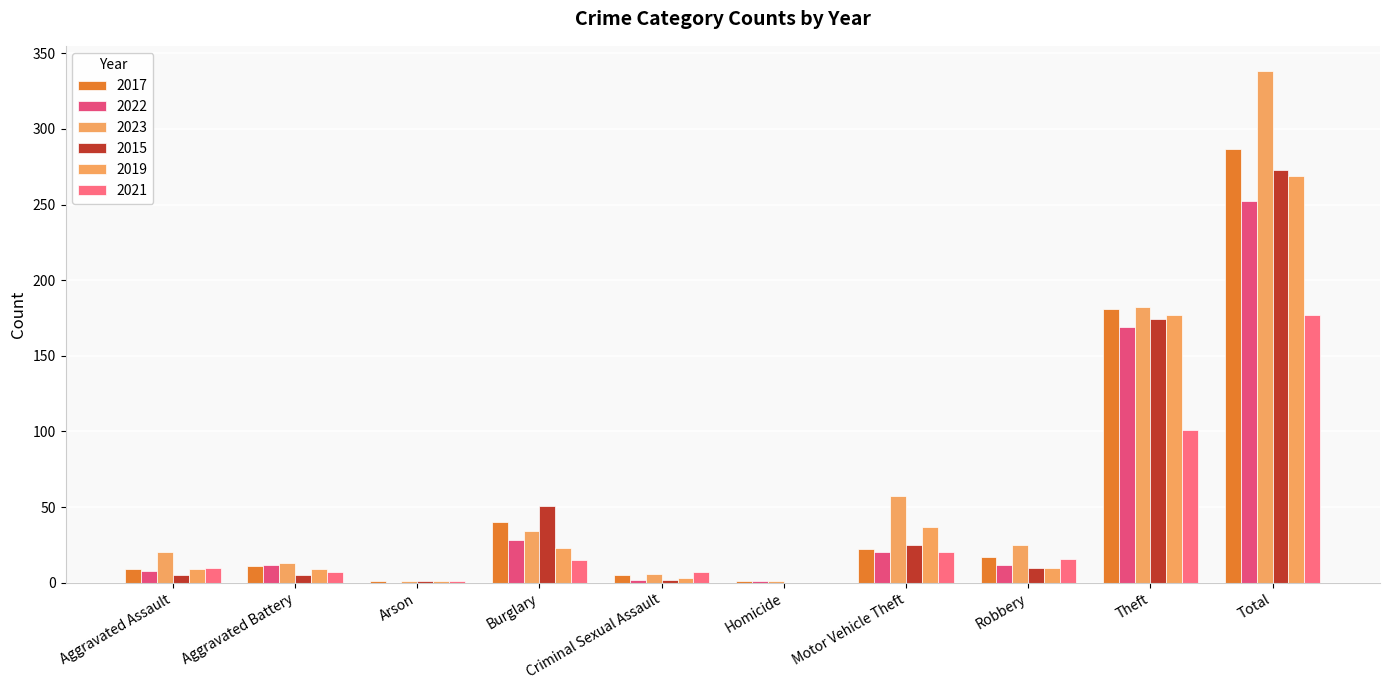

Is the value of 2023 at Motor Vehicle Theft greater than the value of 2015 at Aggravated Assault?

Yes